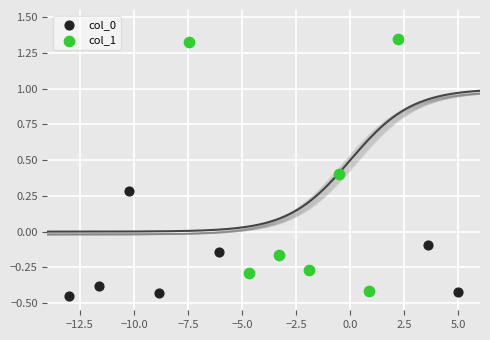

Which series has the widest spread of Y values?

col_1